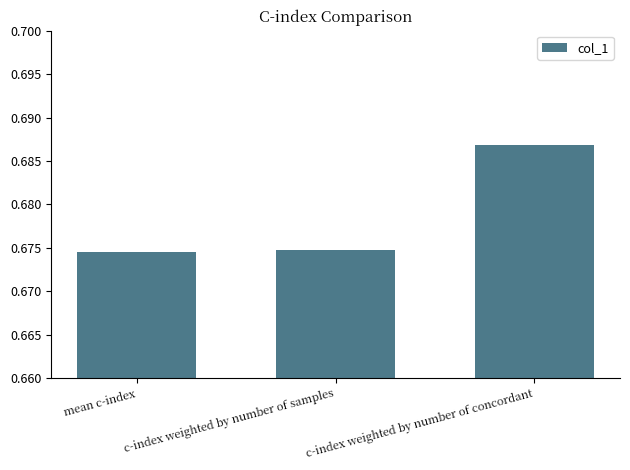

How many data points does each series have?

3